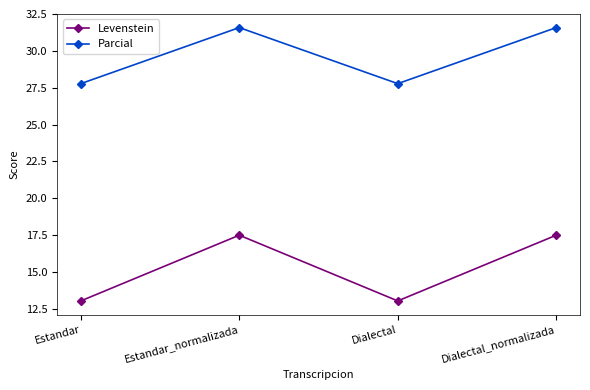

What is the spread (max minus min) of values at Estandar_normalizada?

14.1